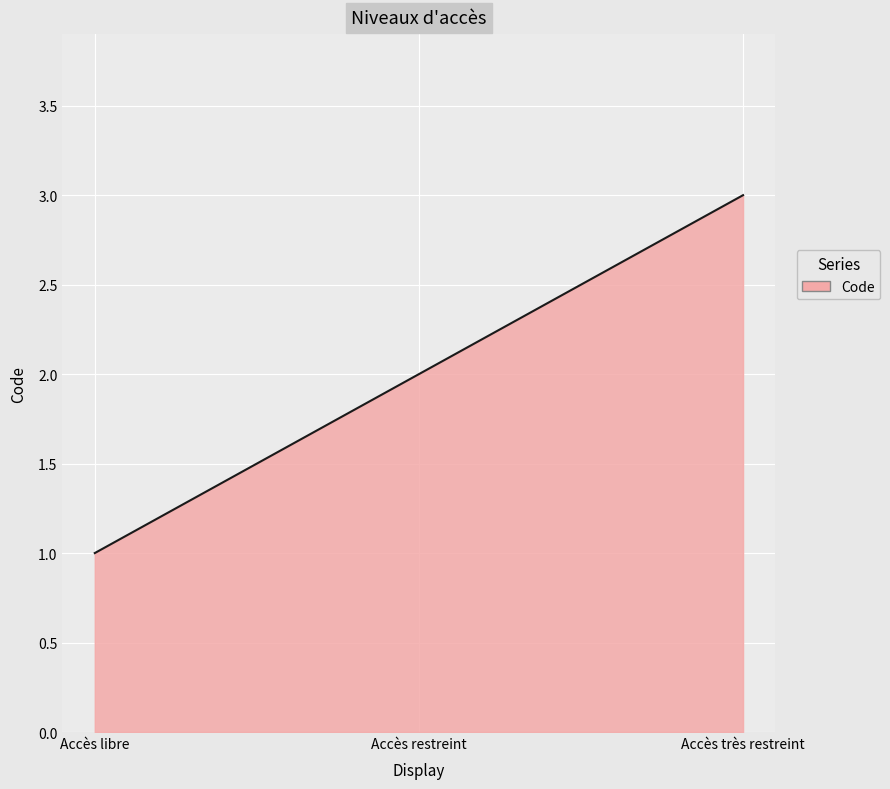

How many lines are shown in the chart?

1